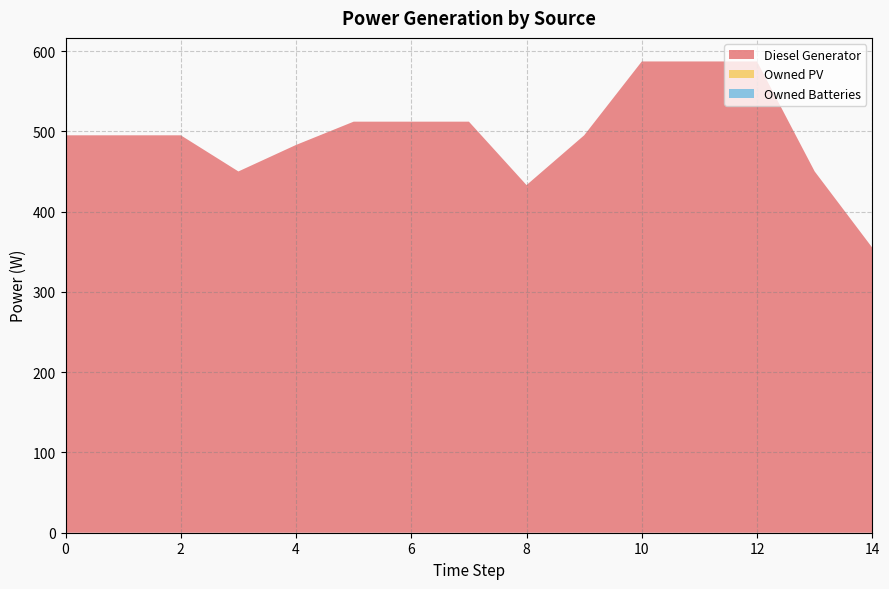

Reading left to right, transcribe all the data shown in this chart.

Diesel Generator: 0=495	1=495	2=495	3=450	4=483	5=512	6=512	7=512	8=433	9=495	10=587	11=587	12=587	13=450	14=355
Owned PV: 0=0	1=0	2=0	3=0	4=0	5=0	6=0	7=0	8=0	9=0	10=0	11=0	12=0	13=0	14=0
Owned Batteries: 0=0	1=0	2=0	3=0	4=0	5=0	6=0	7=0	8=0	9=0	10=0	11=0	12=0	13=0	14=0